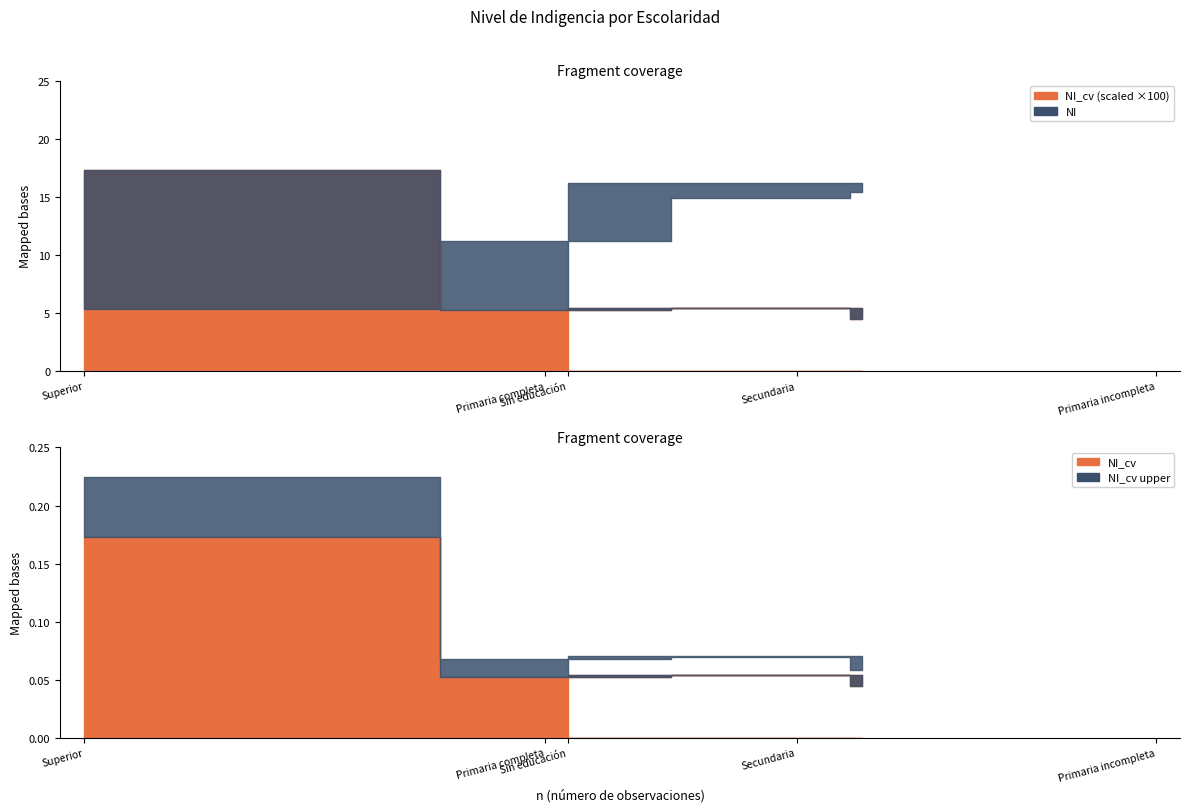

The NI_cv series shows 0.2 at Superior. True or false?

True